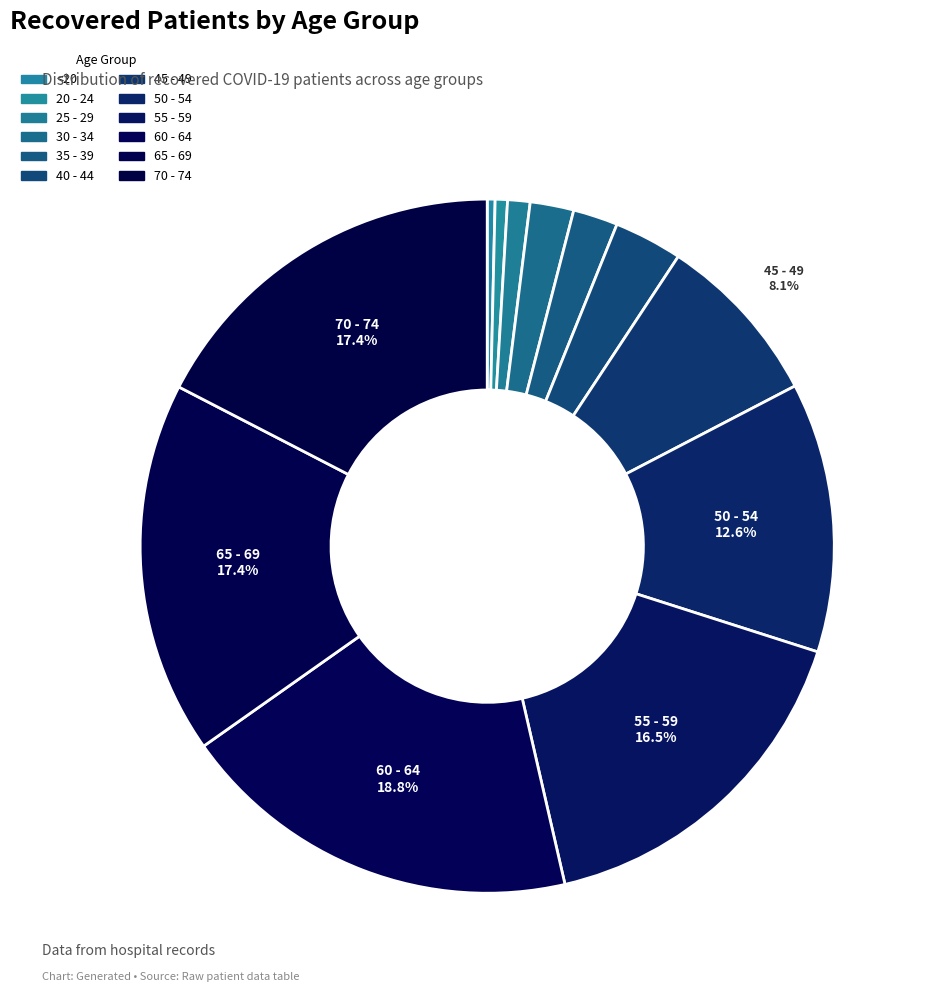

To the nearest percent, what is the difference between the largest and smallest slice percentages?

18%